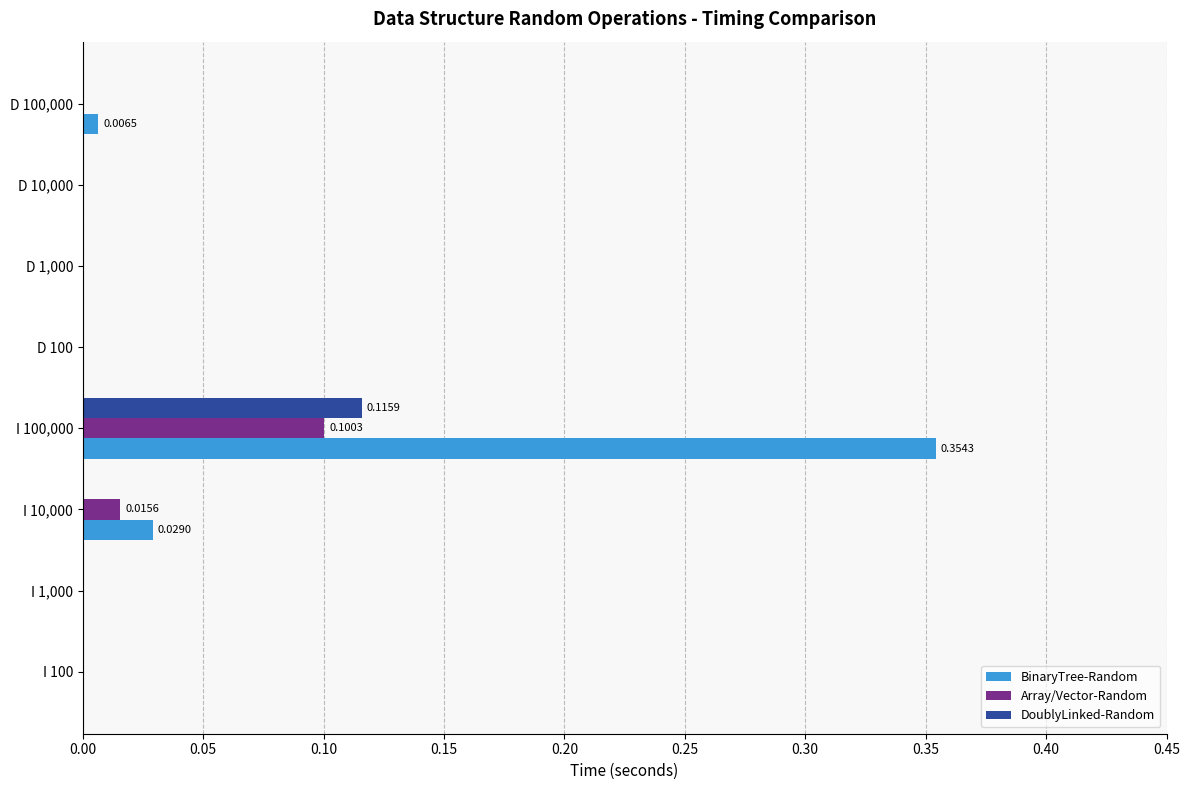

Which series changed the most between I 100,000 and D 100?

BinaryTree-Random